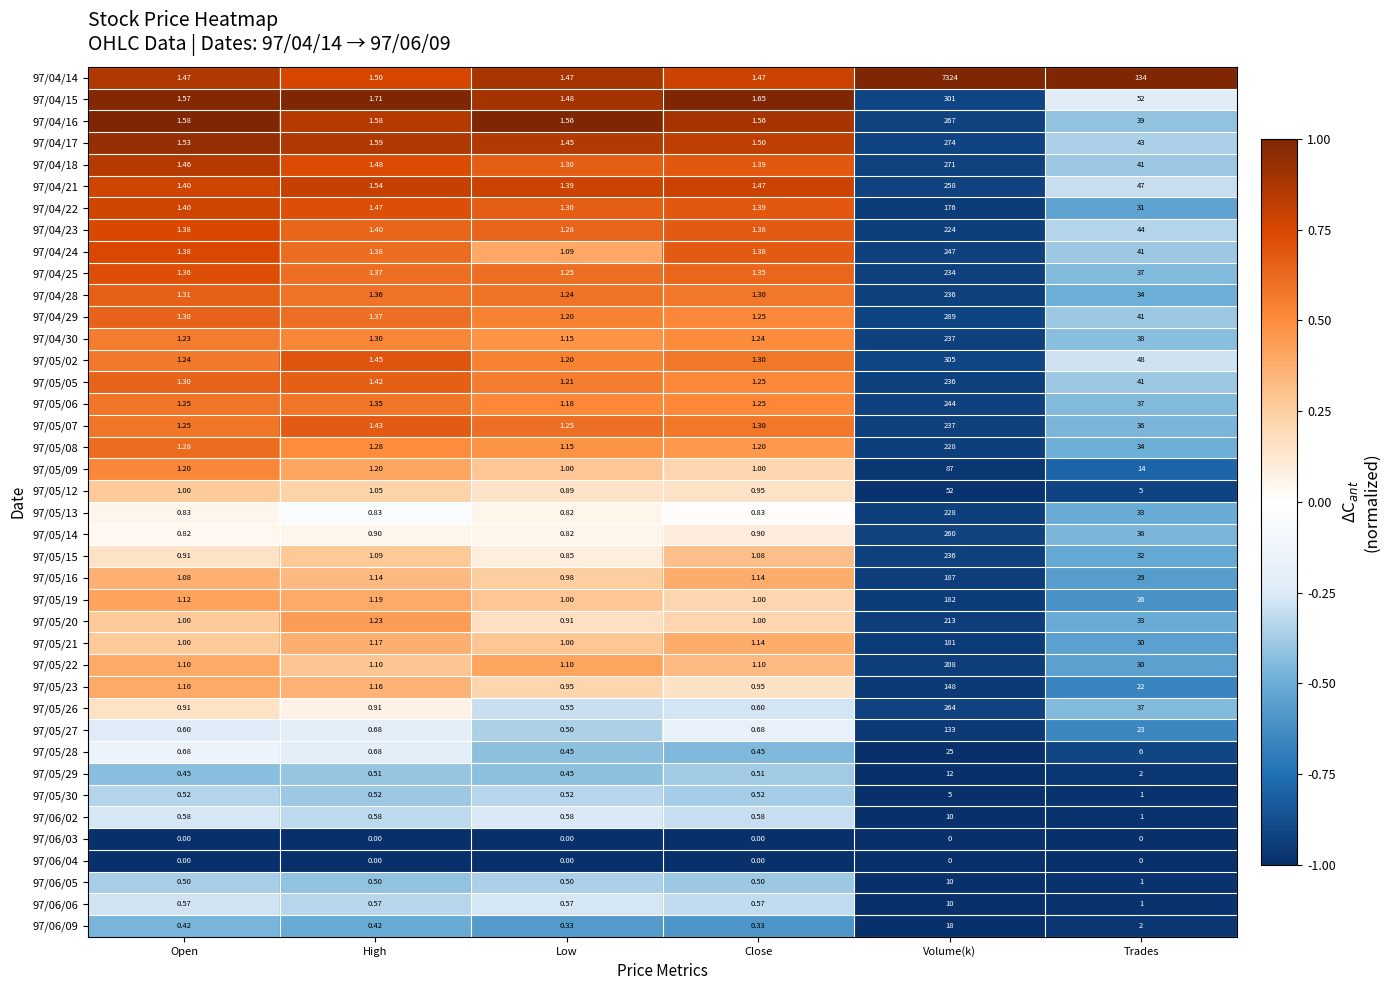

Where is 97/05/12 nearest to the value 26?

Trades